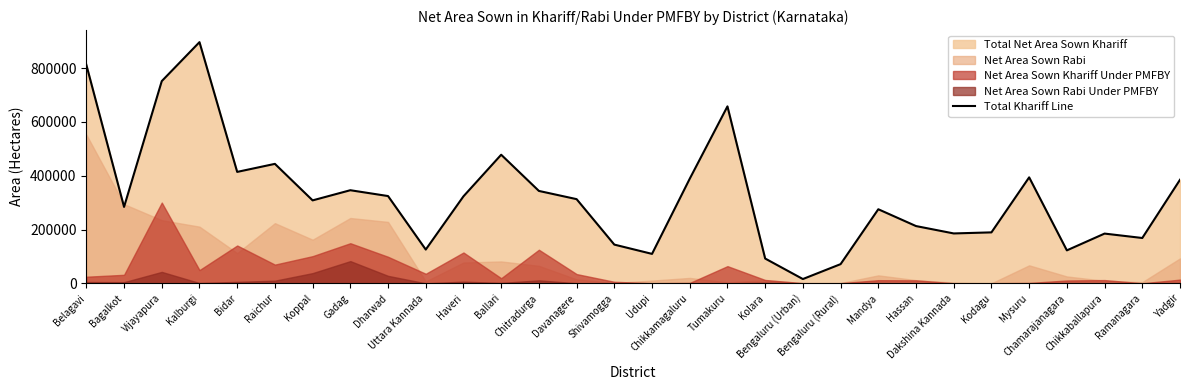

What is the difference between the values at Shivamogga and Vijayapura?

607693